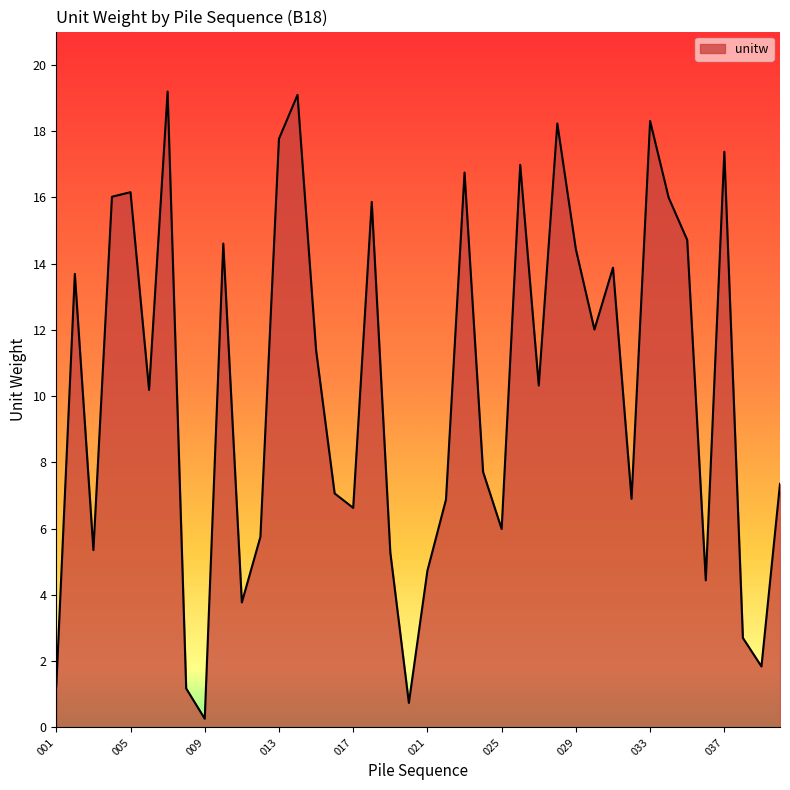

True or false: the data has more than 0 interior local peaks.

True